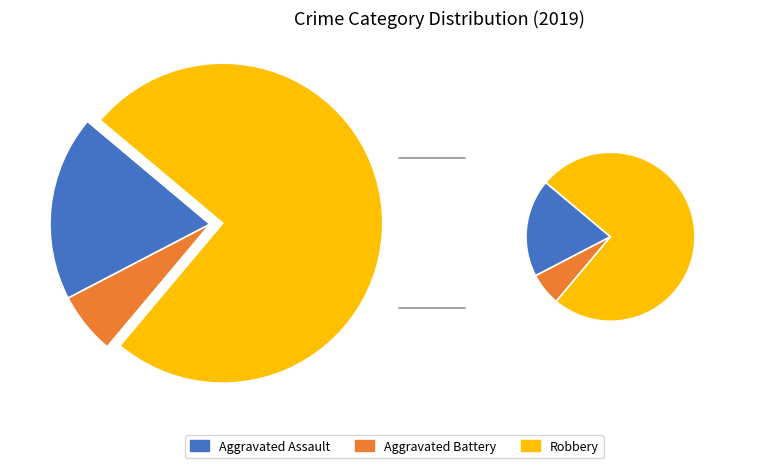

Which has a higher value, Aggravated Assault or Robbery?

Robbery